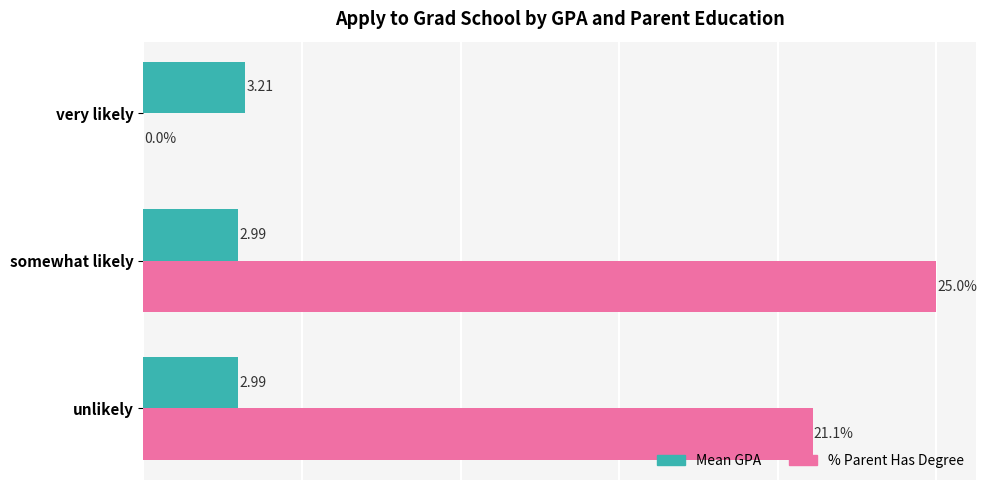

Which series has the largest total across all categories?

% Parent Has Degree